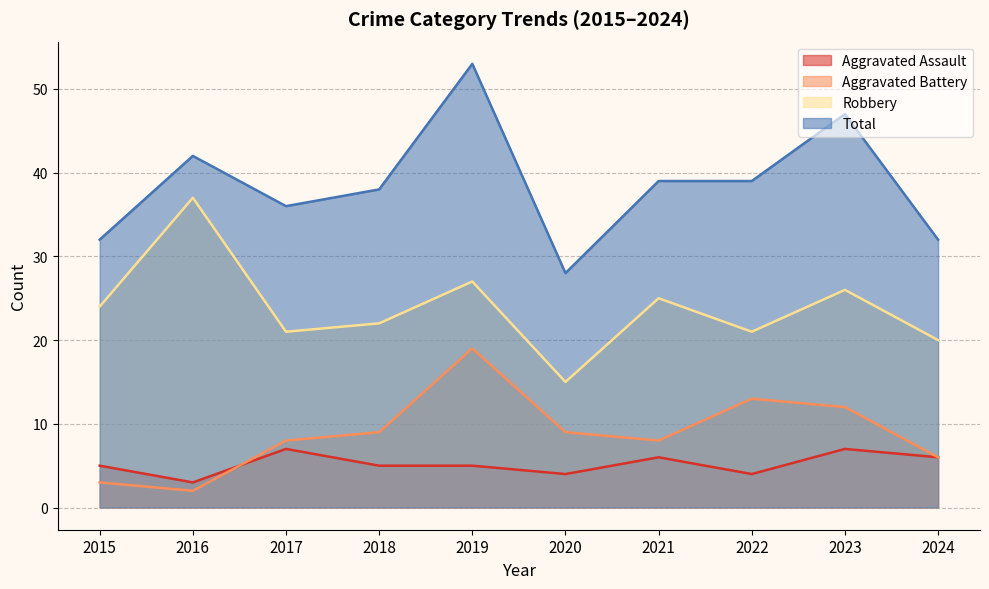

The Aggravated Battery series shows 8 at 2017. True or false?

True